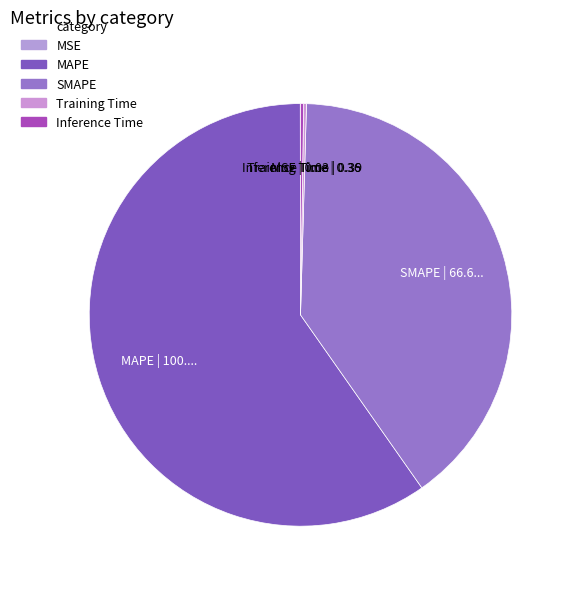

The MAPE slice represents 67% of the pie. True or false?

False